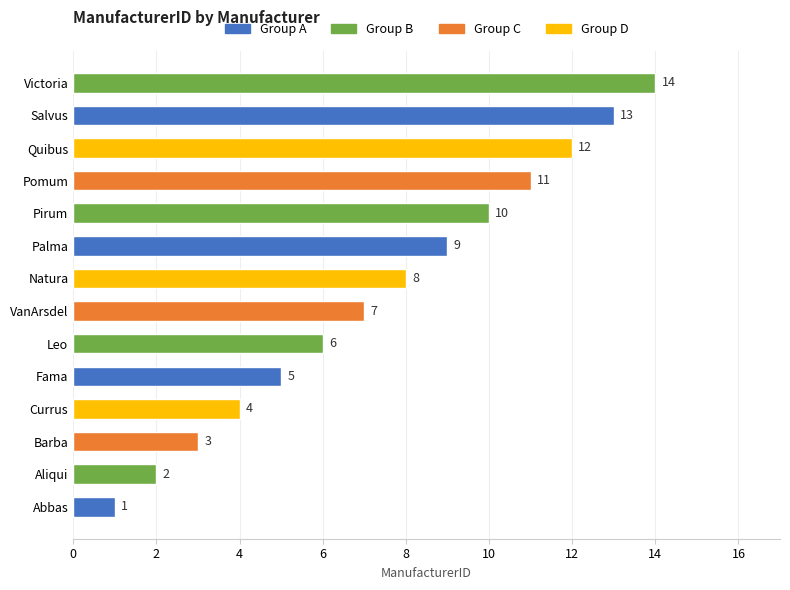

How many values are below 8?

7